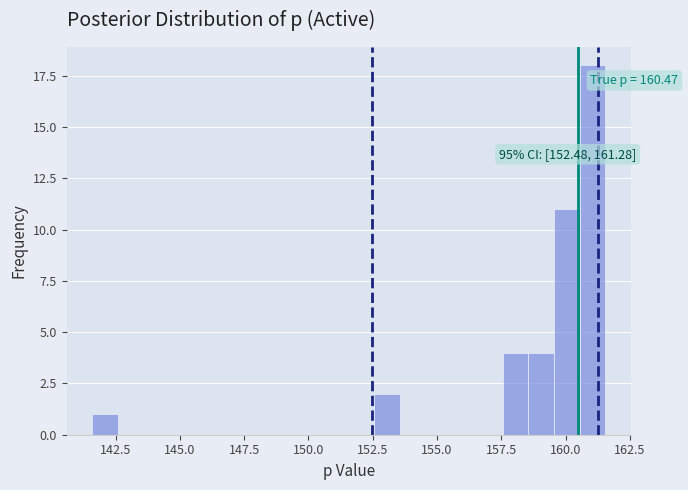

Read against the x-axis, roughly where is the centre of the tallest bar?

161.0